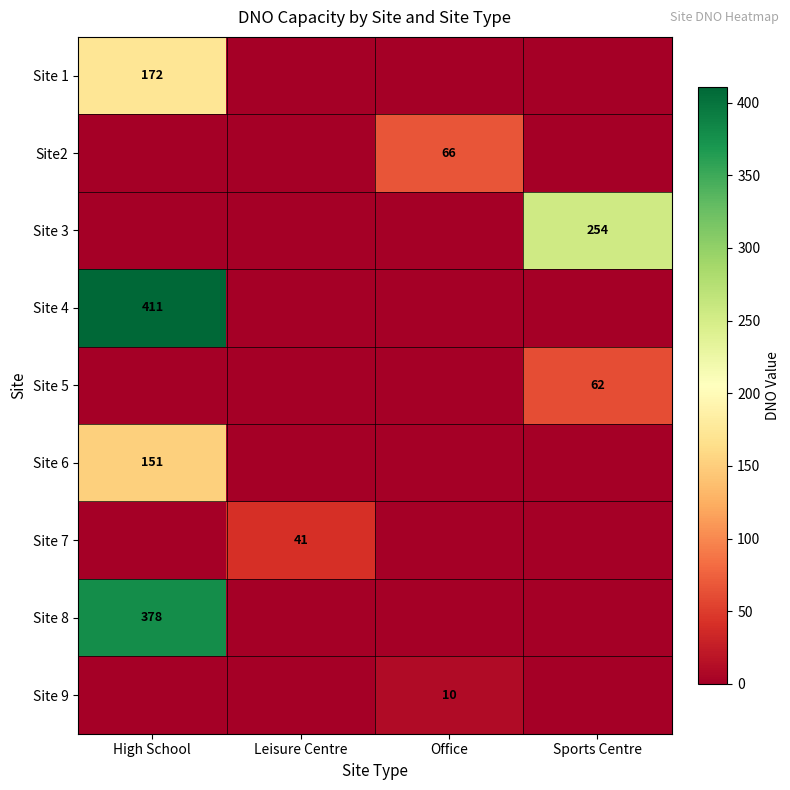

What is the spread (max minus min) of values at High School?

411